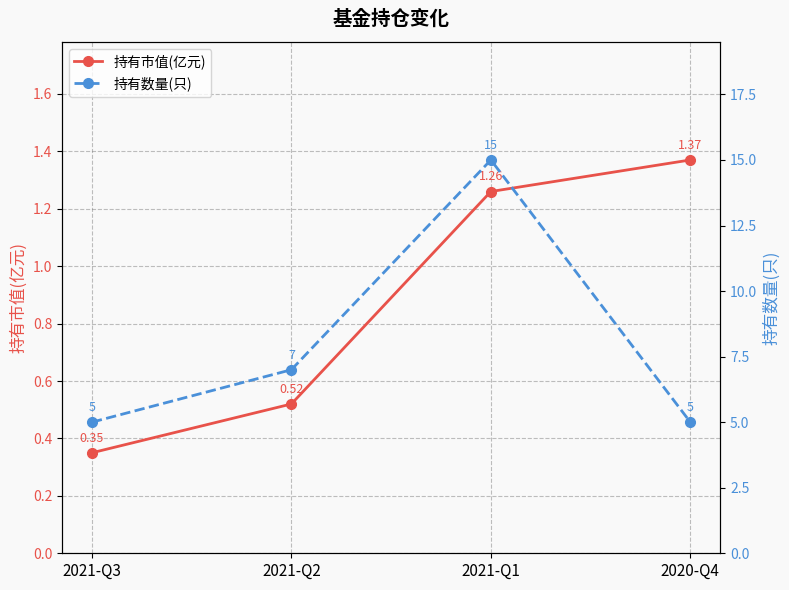

What is the difference between the 持有市值(亿元) values at 2021-Q3 and 2021-Q1?

0.9